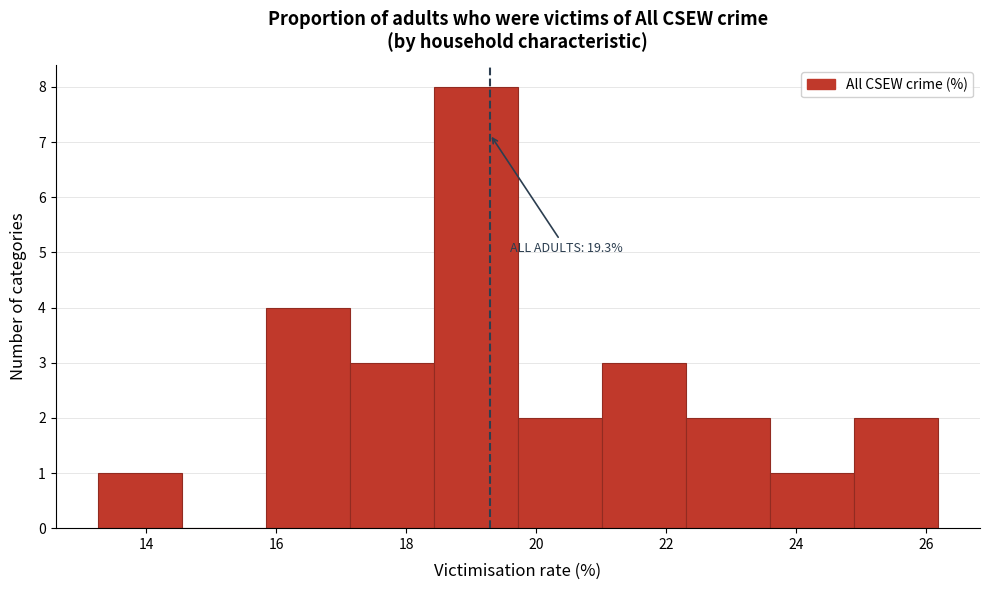

Which range on the x-axis has the tallest bar?

18.4 to 19.8